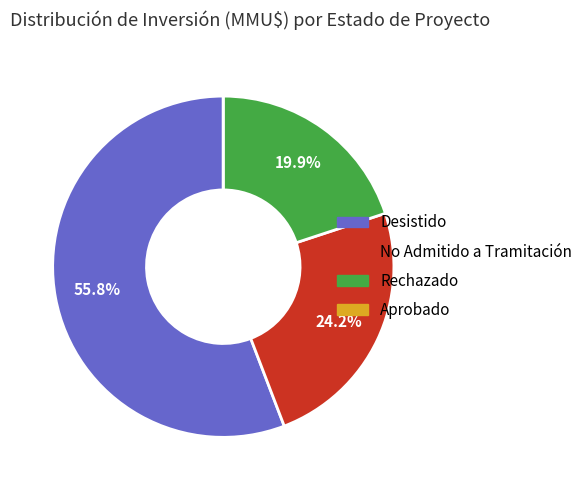

Do No Admitido a Tramitación and Desistido together represent more than half of the pie?

Yes